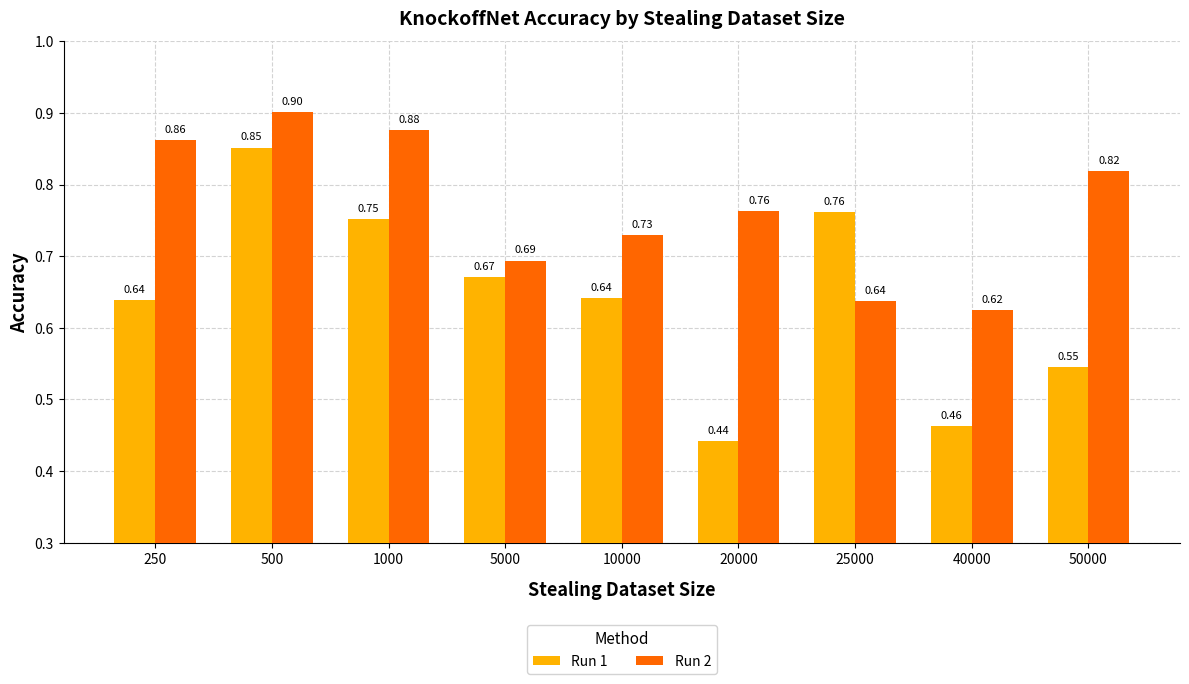

At how many categories does at least one series exceed 0?

9